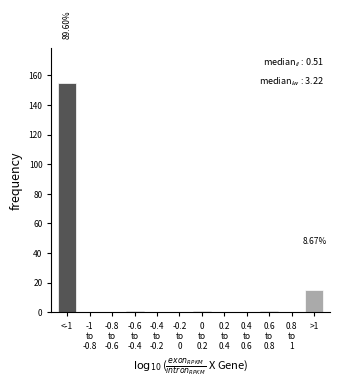

Between <-1 and >1, which is larger?

<-1